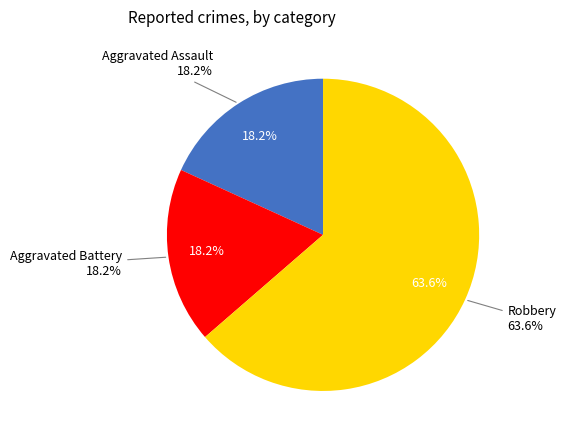

Combined, do Aggravated Assault and Robbery account for over 50%?

Yes